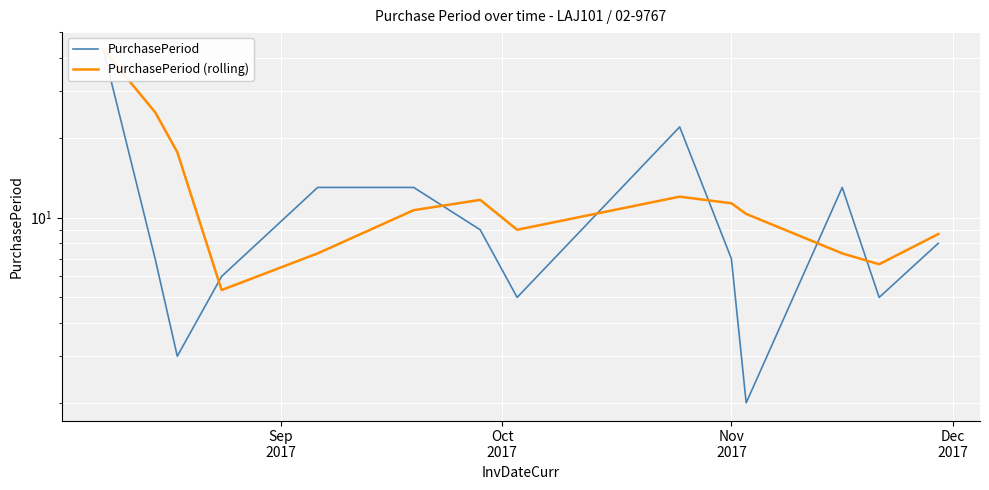

What is the sum of all PurchasePeriod values?

156.0